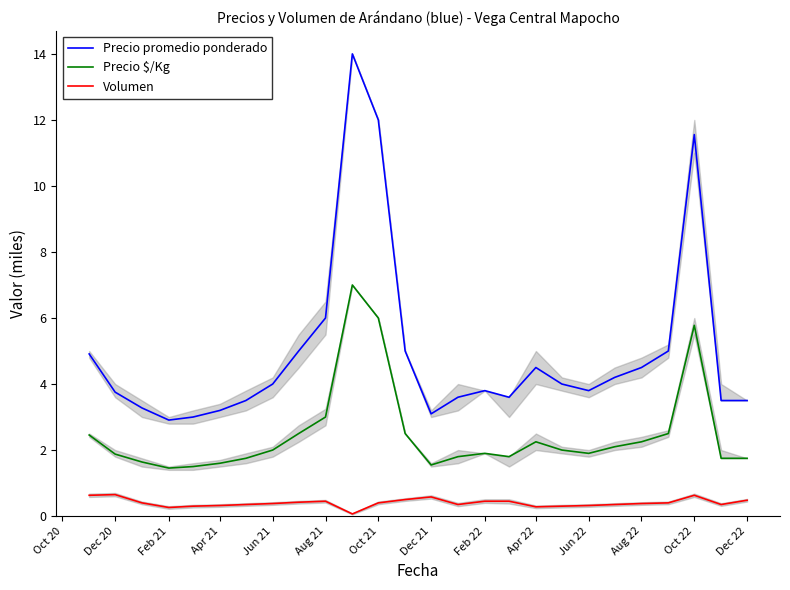

True or false: Precio $/Kg and Volumen cross at least once.

False